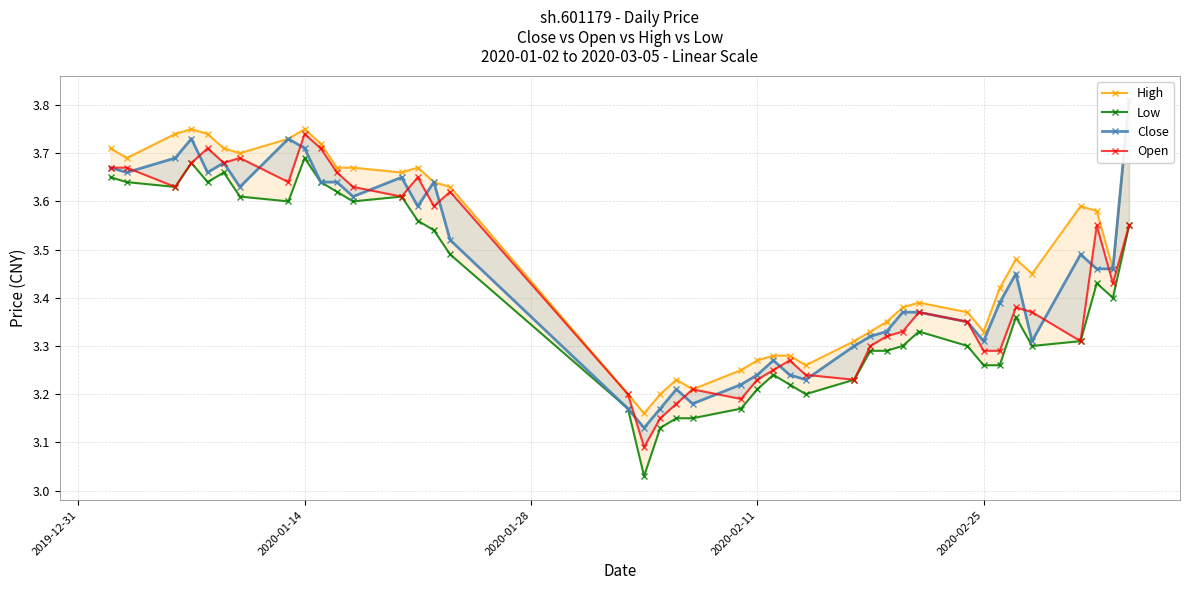

True or false: Low and Open cross at least once.

False